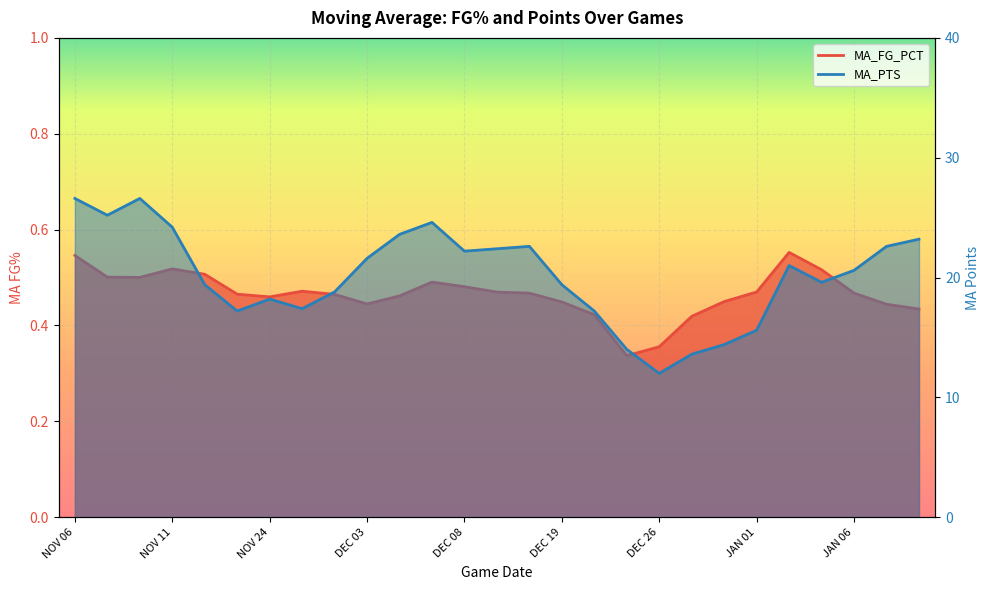

List the labels in order of MA_FG_PCT value, largest first.

JAN 03, NOV 06, NOV 11, JAN 05, NOV 13, NOV 08, NOV 10, DEC 06, DEC 08, NOV 25, JAN 01, DEC 12, DEC 16, JAN 06, NOV 22, DEC 01, DEC 05, NOV 24, DEC 30, DEC 19, DEC 03, JAN 10, JAN 12, DEC 21, DEC 28, DEC 26, DEC 22